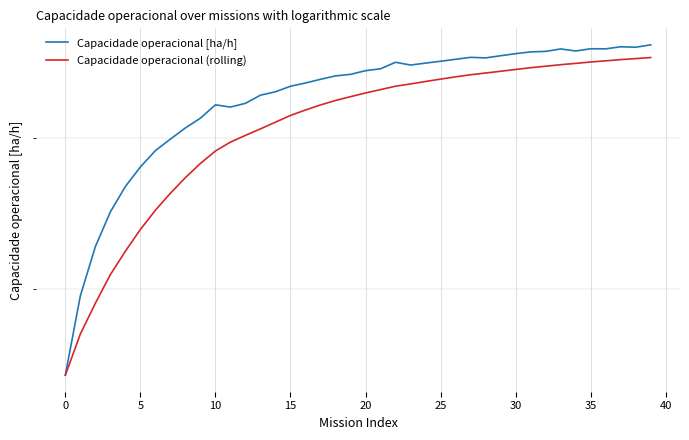

True or false: Capacidade operacional (rolling) and Capacidade operacional [ha/h] cross at least once.

False